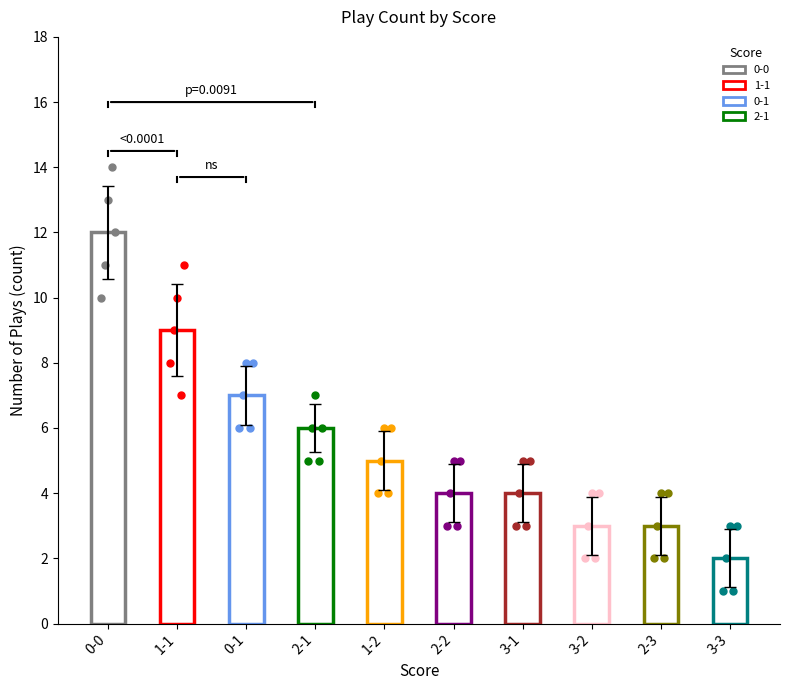

What is the change in value from 0-0 to 2-2?

-8